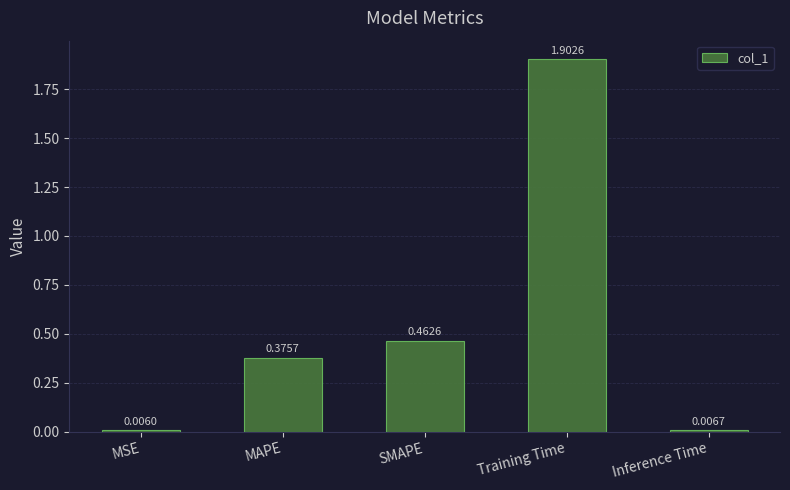

Are the bars grouped side by side (vs. stacked)?

No